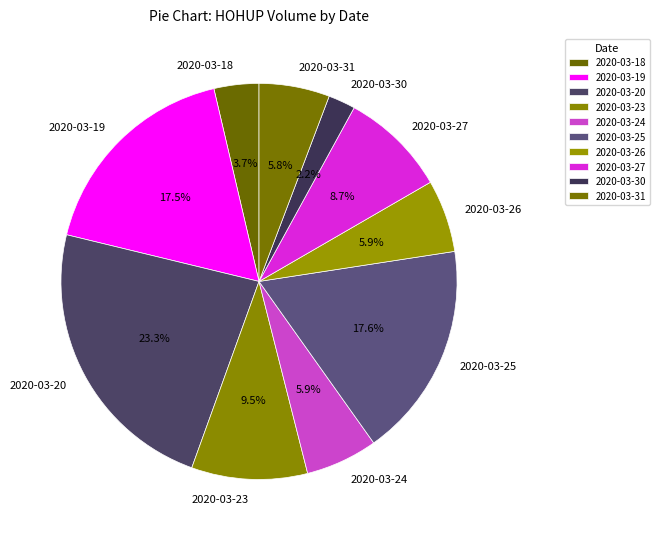

Approximately how many times larger is the value at 2020-03-26 compared to 2020-03-20?

0.3